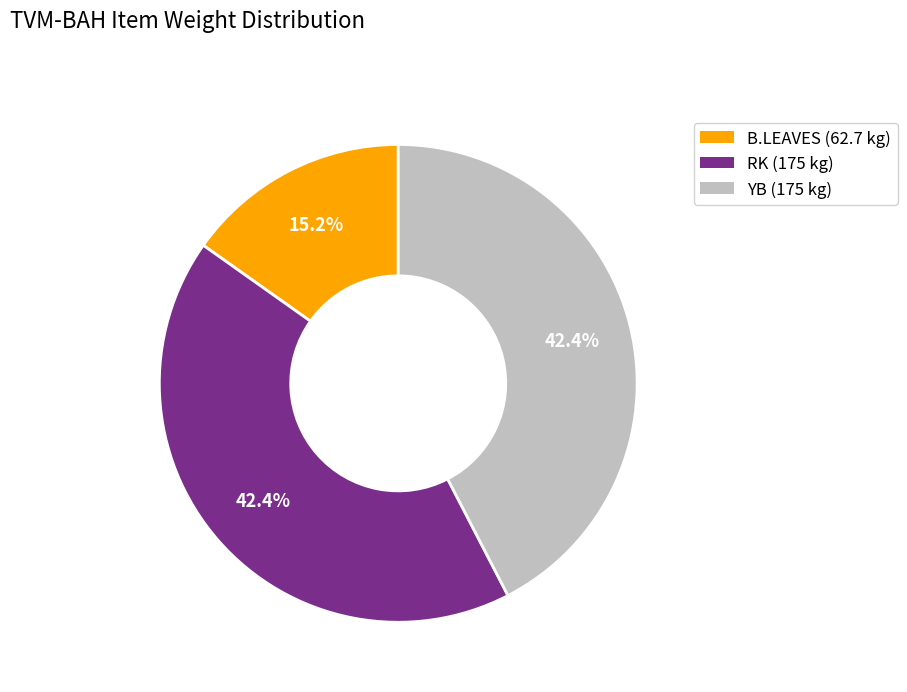

What percentage is NOT represented by YB?

57.6%